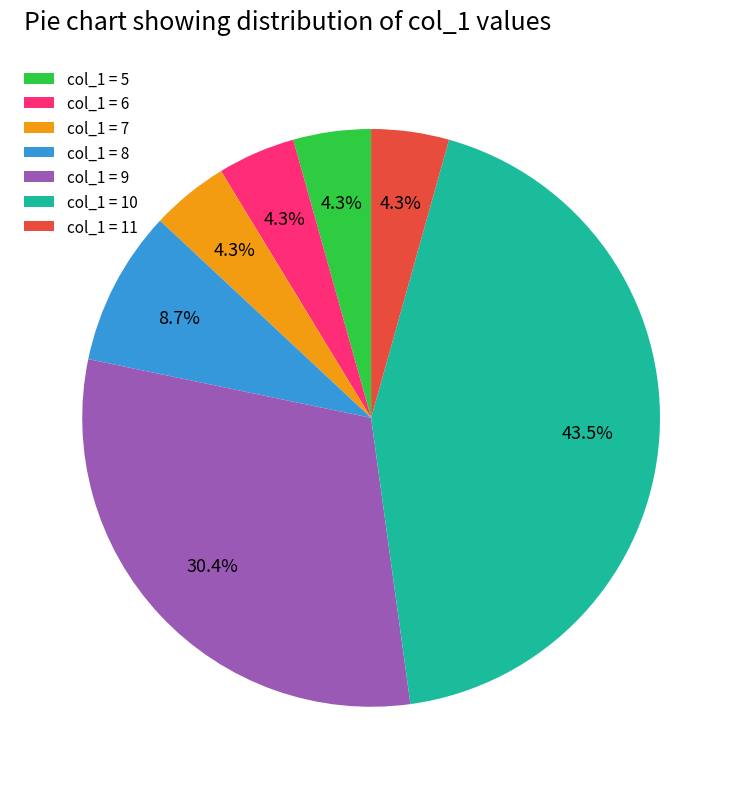

Which slice is the largest?

col_1 = 10